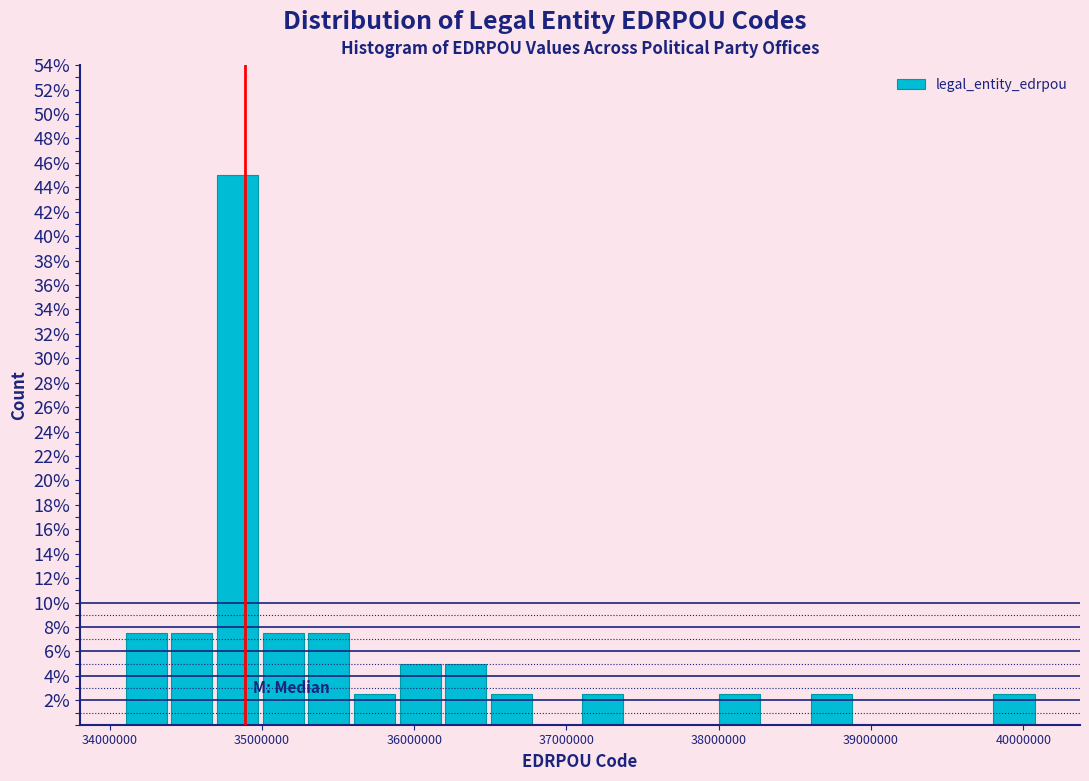

Read against the x-axis, roughly where is the centre of the tallest bar?

34800000